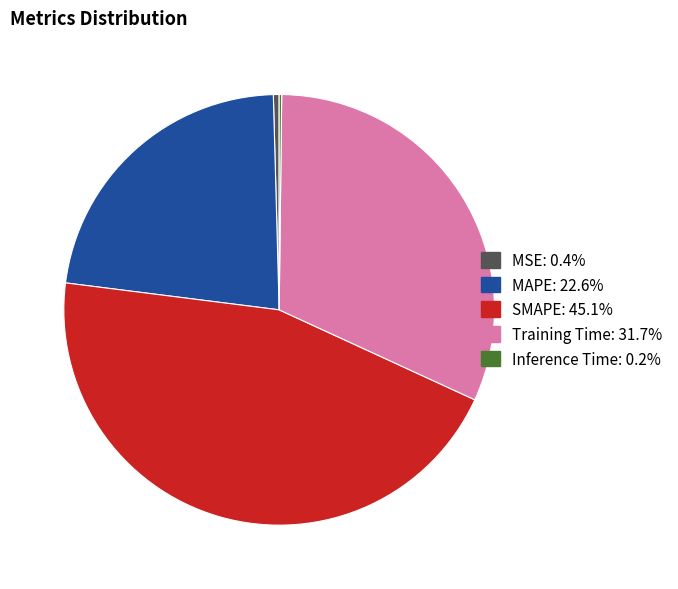

What is the largest slice in the pie chart?

SMAPE